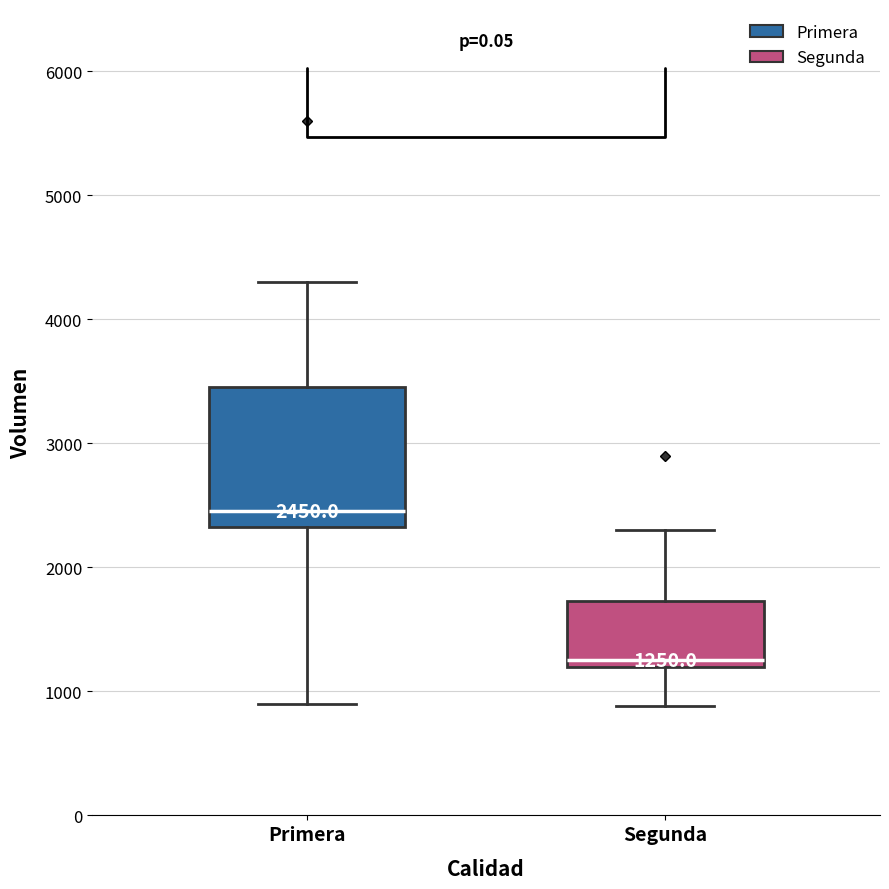

Comparing the boxes themselves (not the whiskers), which one is the tallest?

Primera